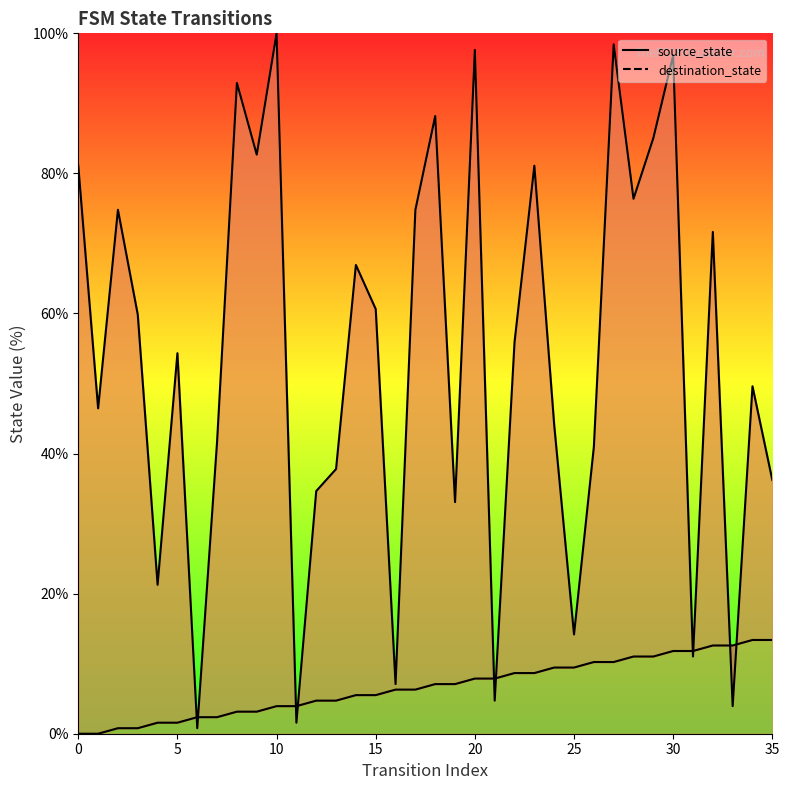

Rank the series at 15 from lowest to highest value.

source_state, destination_state